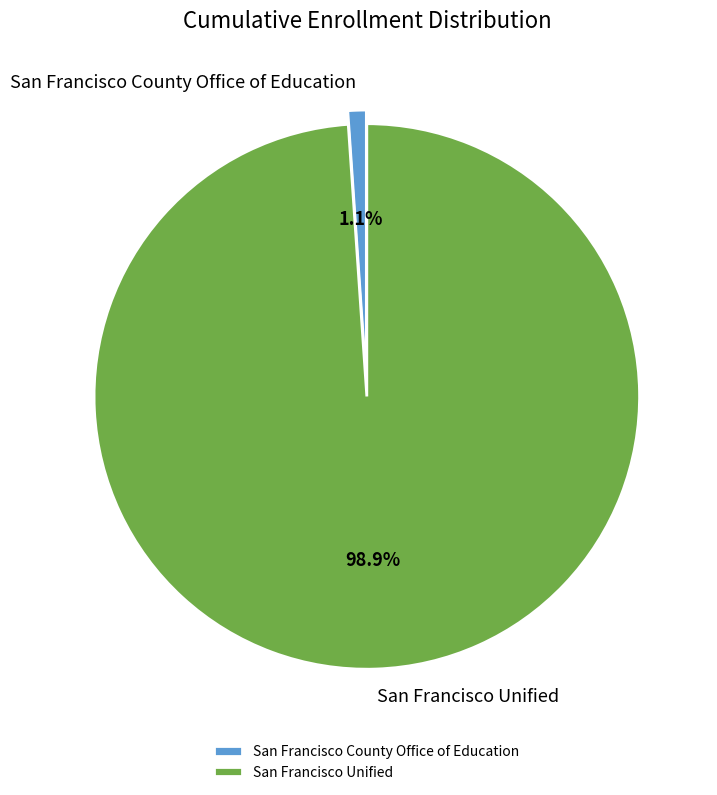

Which category accounts for the majority?

San Francisco Unified